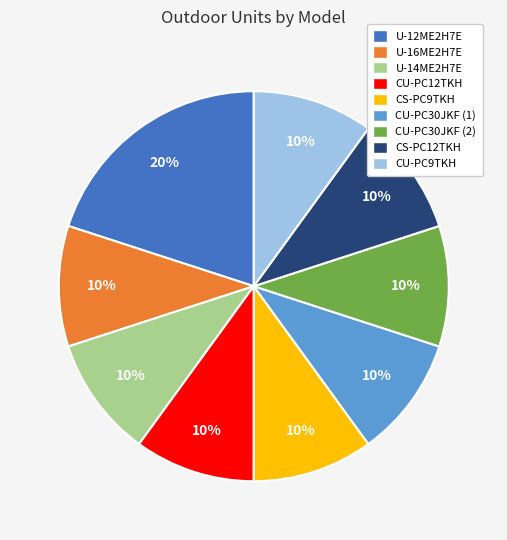

Approximately how many times larger is the value at CS-PC9TKH compared to CU-PC30JKF (1)?

1.0